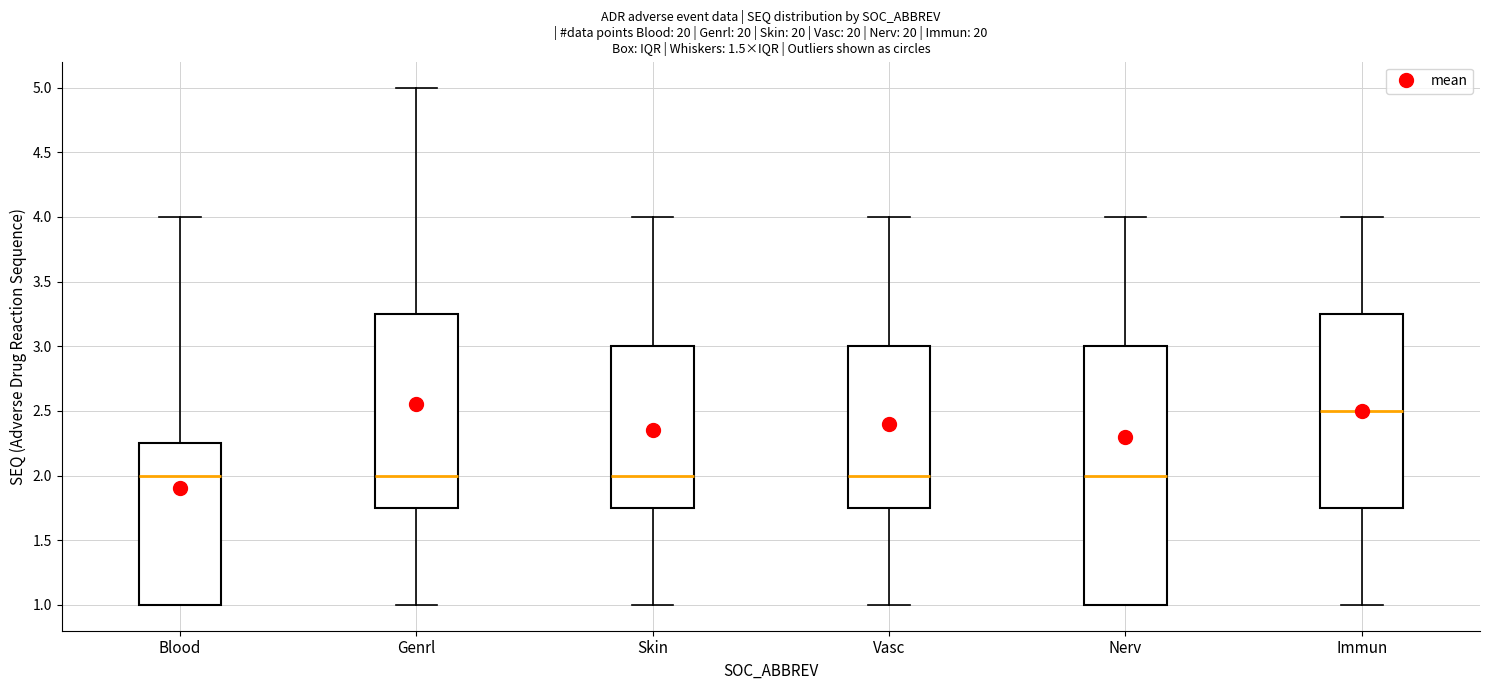

Comparing the boxes themselves (not the whiskers), which one is the tallest?

Nerv